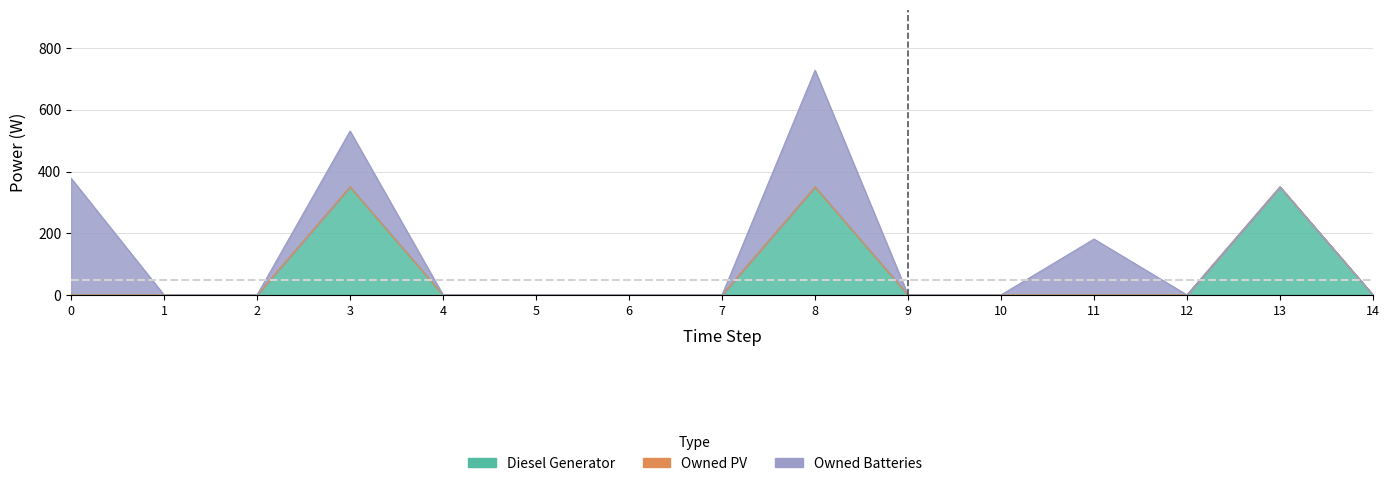

Reading left to right, what are all the values shown in this chart?

Diesel Generator: 0=0	1=0	2=0	3=350	4=0	5=0	6=0	7=0	8=350	9=0	10=0	11=0	12=0	13=350	14=0
Owned PV: 0=0	1=0	2=0	3=0	4=0	5=0	6=0	7=0	8=0	9=0	10=0	11=0	12=0	13=0	14=0
Owned Batteries: 0=378	1=0	2=0	3=181	4=0	5=0	6=0	7=0	8=378	9=0	10=0	11=181	12=0	13=0	14=0